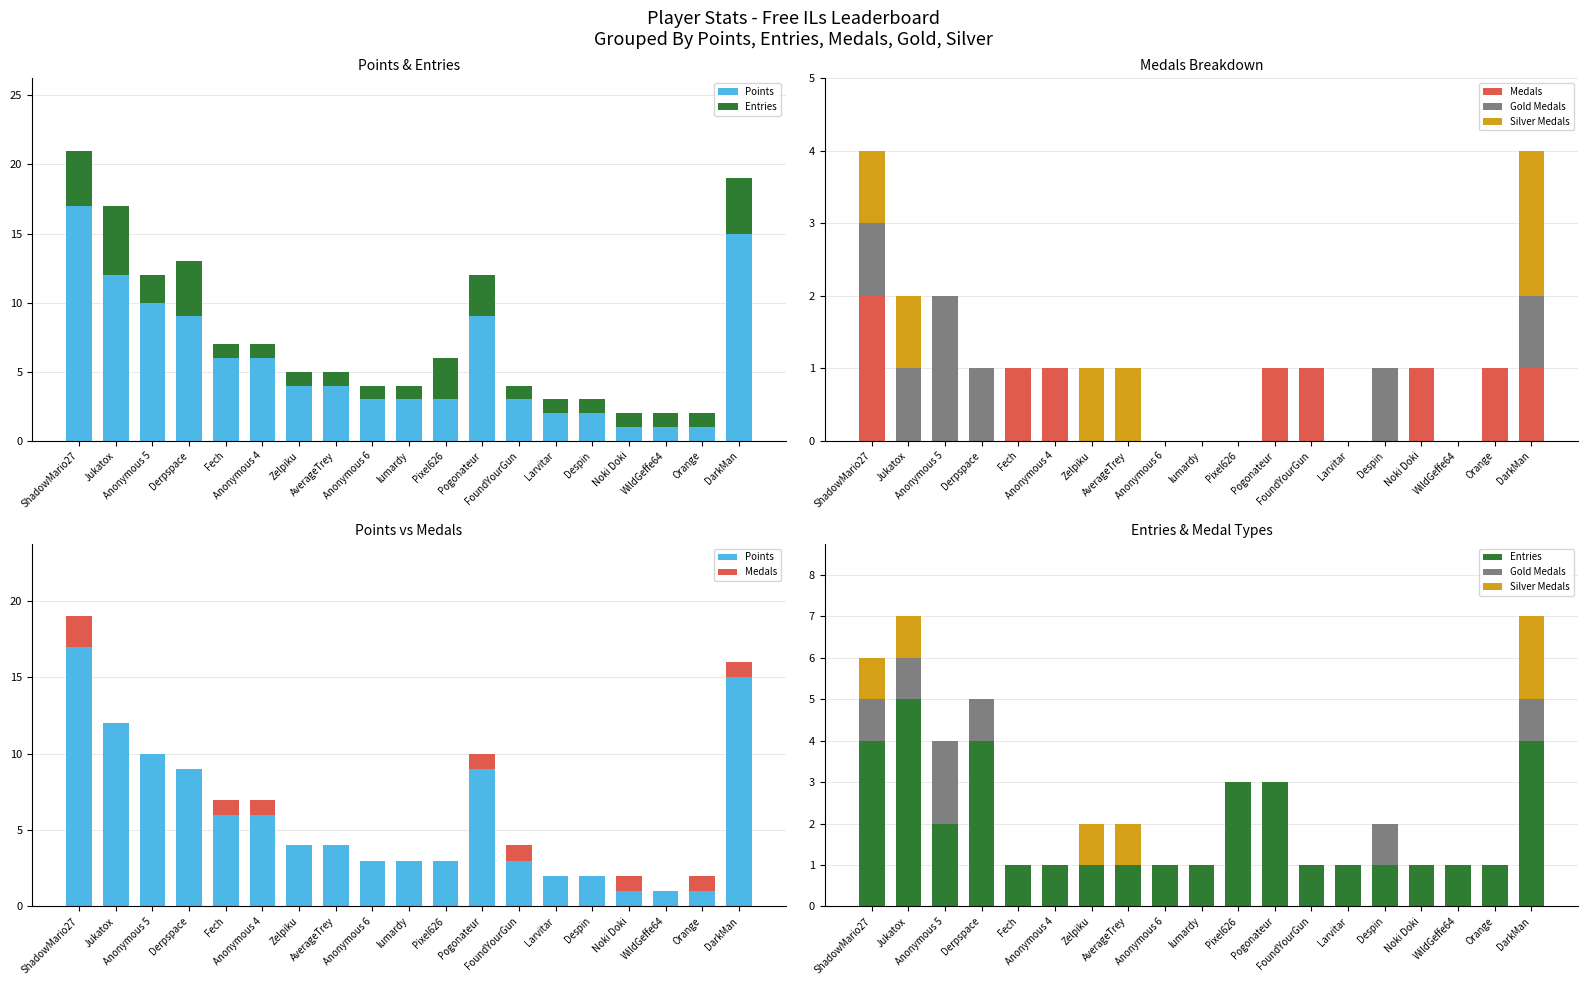

Count the number of data series in this chart.

5